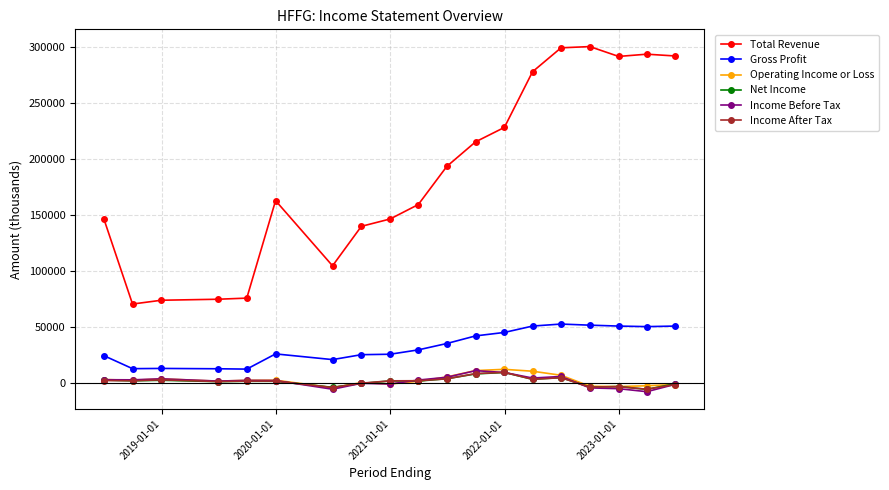

Which series has the largest range (max minus min)?

Total Revenue